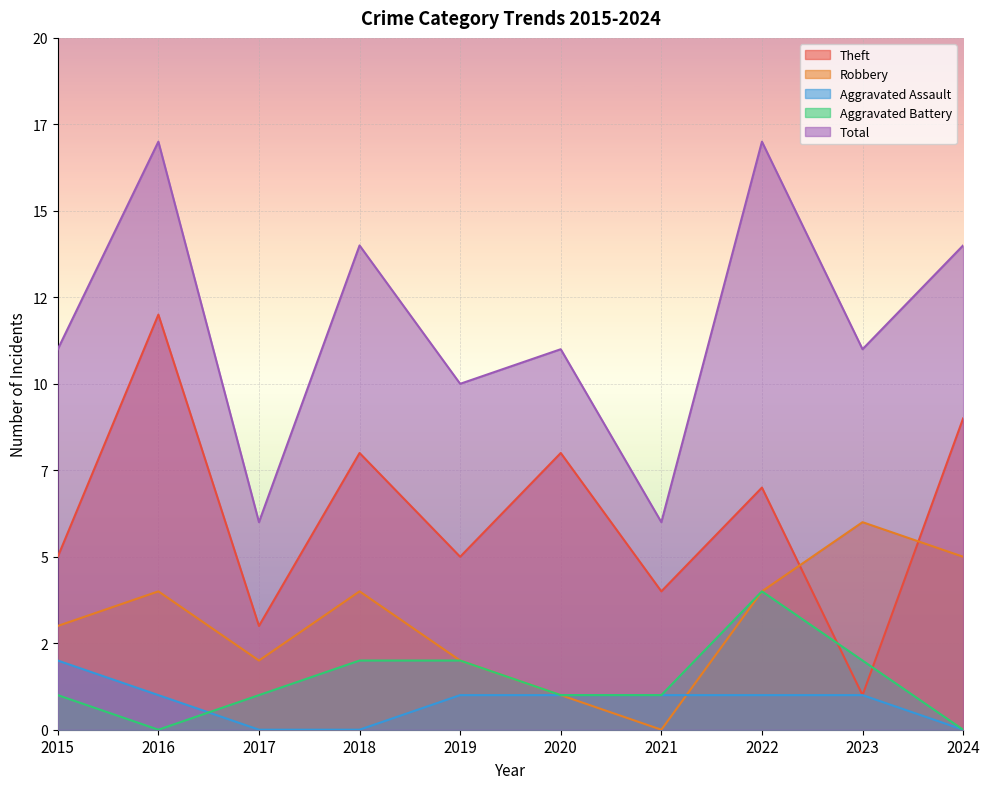

Which series has the widest spread of values?

Theft